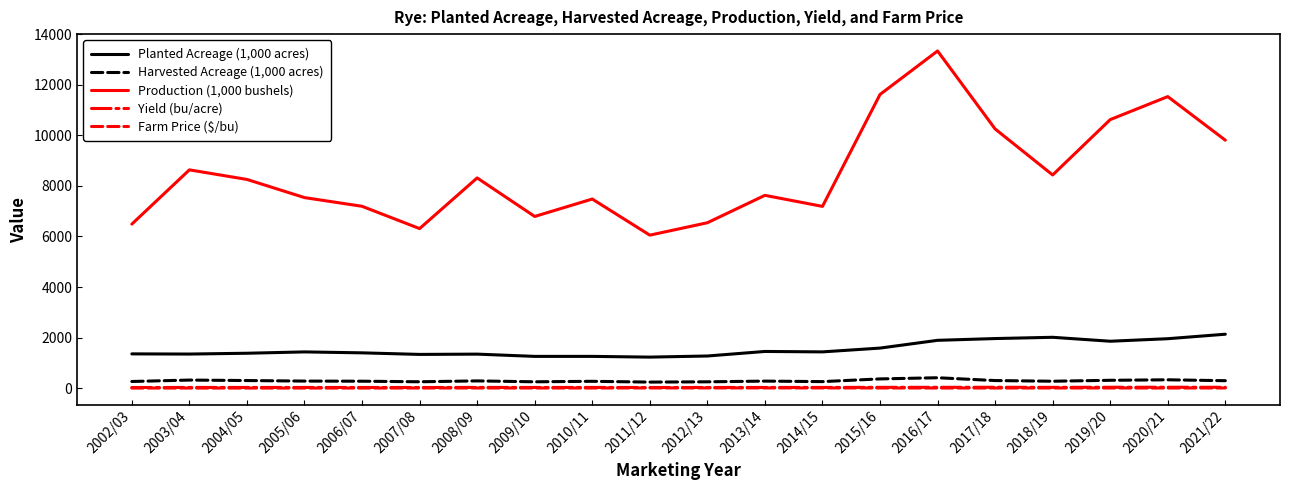

The value of Planted Acreage (1,000 acres) at 2004/05 is 2388.4. True or false?

False